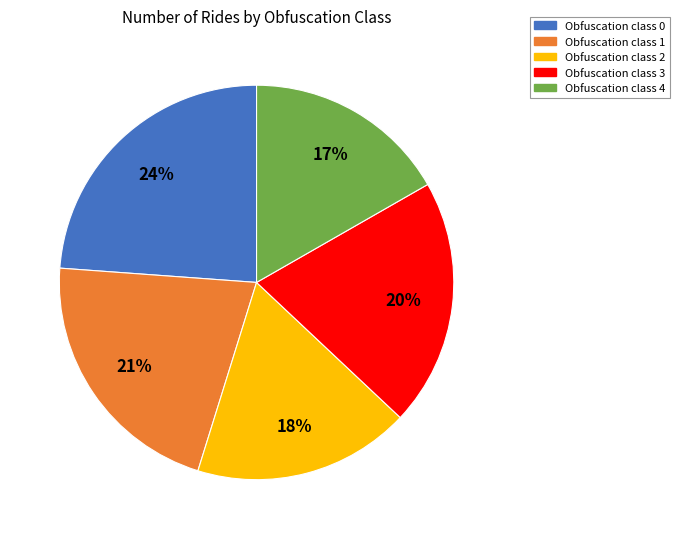

To the nearest percent, what is the average slice percentage?

20%